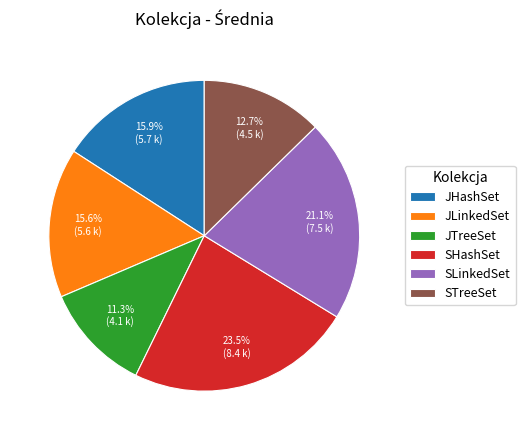

Count the number of slices in the pie.

6